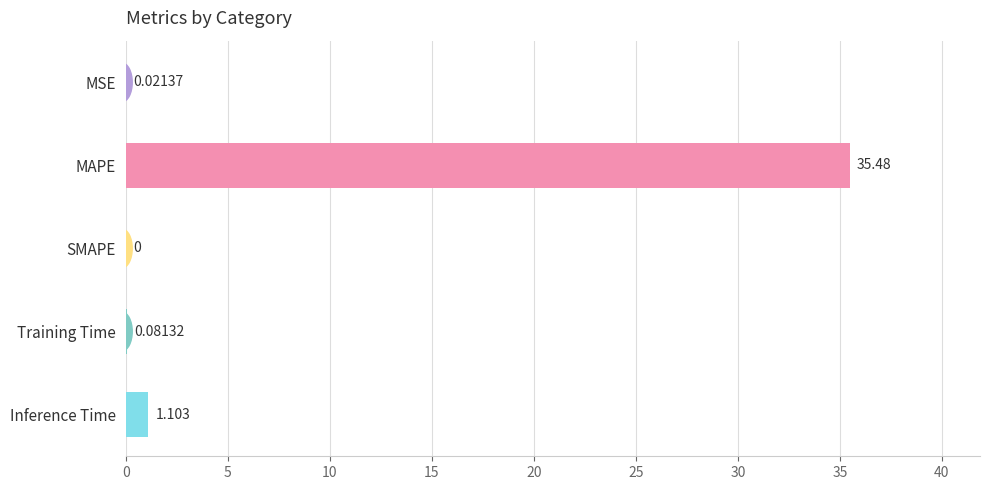

Between MSE and Training Time, which is larger?

Training Time